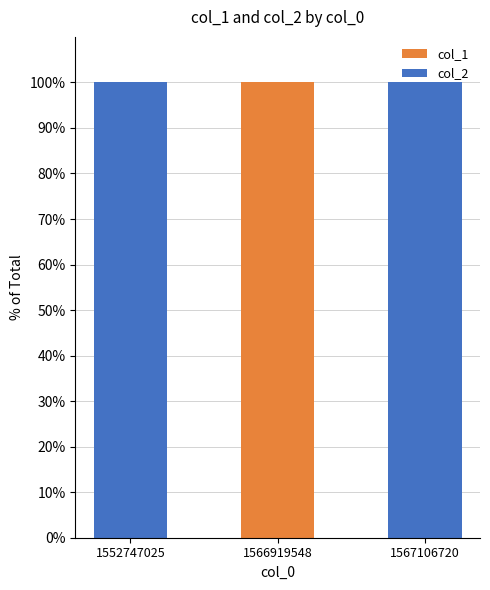

The value of col_1 at 1567106720 is -65. True or false?

False